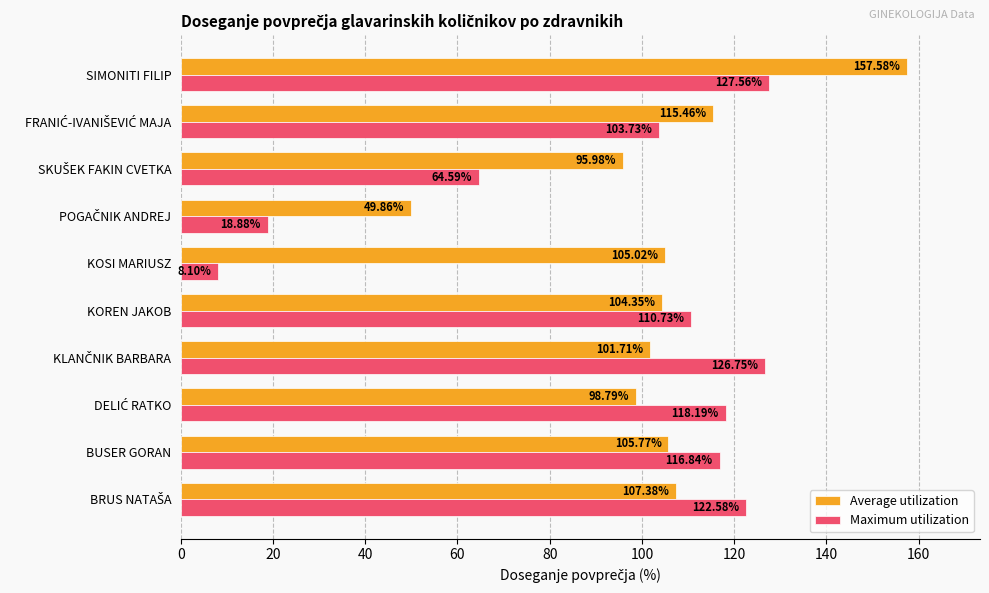

What is the maximum value for Maximum utilization?

127.6